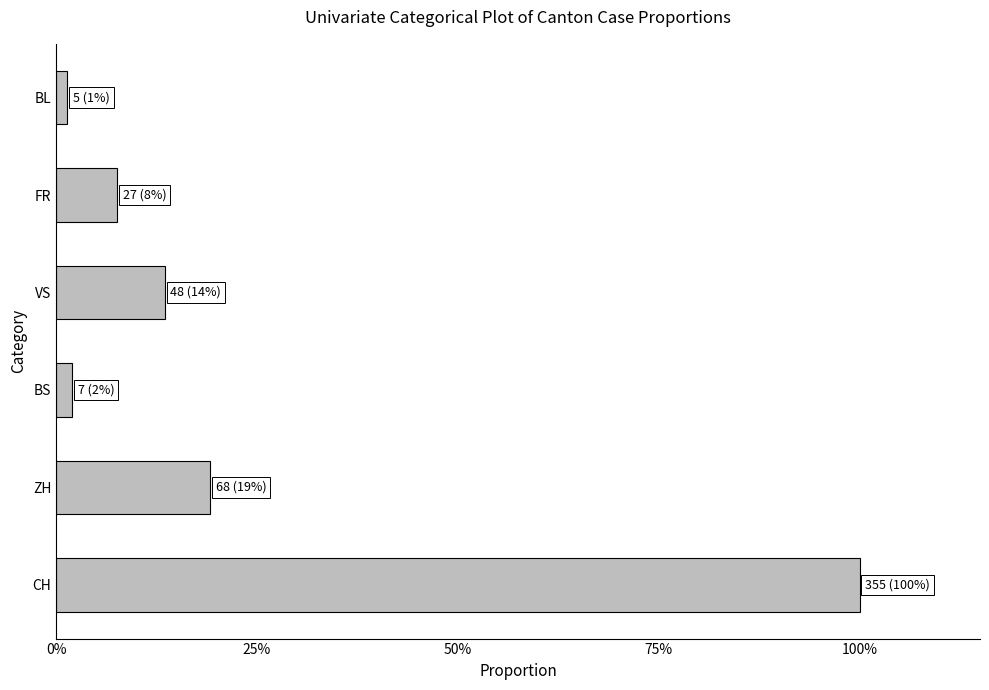

What is the maximum value shown in the chart?

1.0